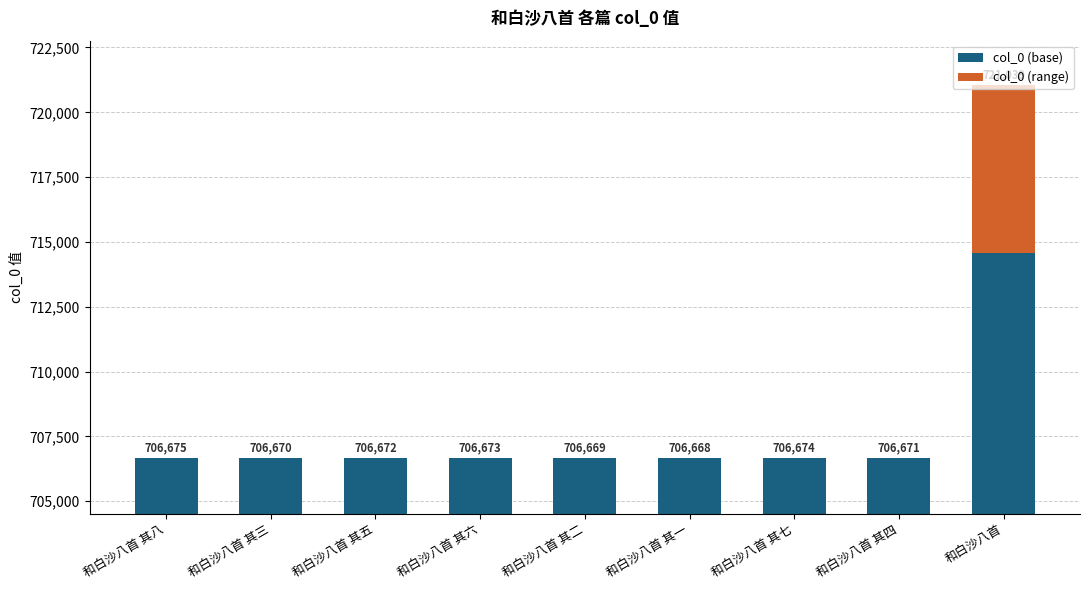

Reading left to right, what are all the values shown in this chart?

col_0 (base): 706671.8	706669.1	706670.2	706670.8	706668.6	706668.0	706671.3	706669.7	714572.1
col_0 (range): 3.2	0.9	1.8	2.2	0.4	0.0	2.7	1.3	6466.9